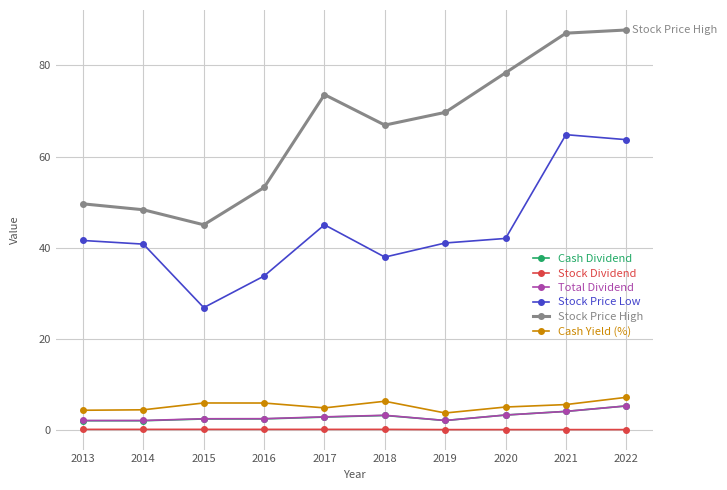

How many distinct data groups are displayed?

6